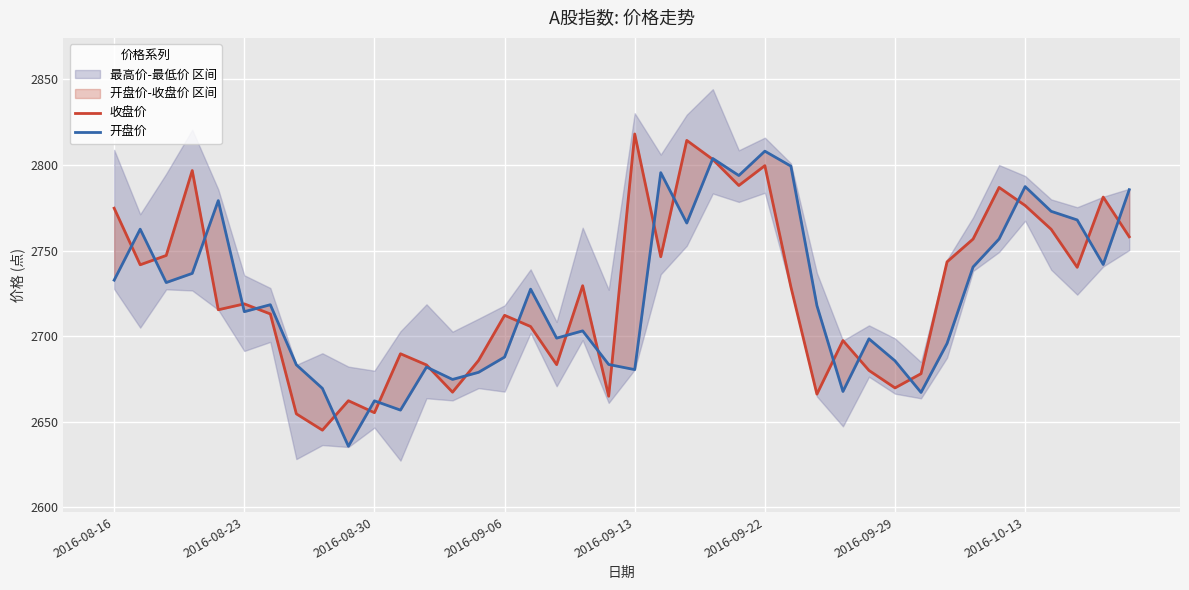

Is the value of 收盘价 at 9 greater than the value of 开盘价 at 13?

No